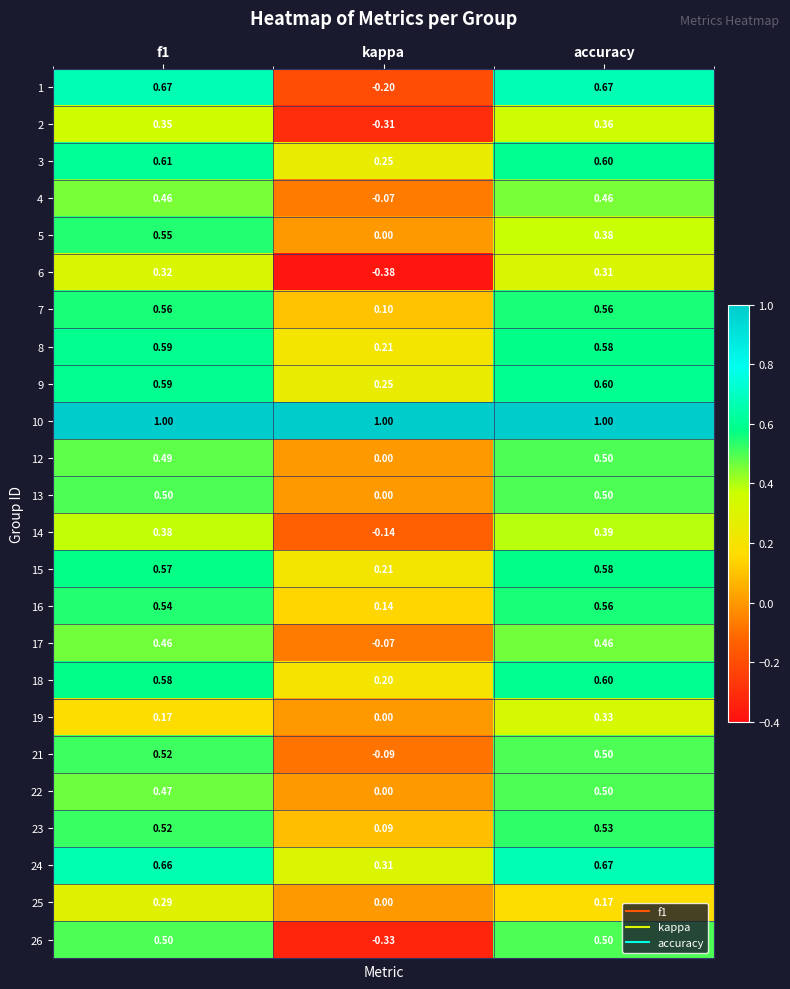

What is the difference between the highest and lowest values at f1?

0.8